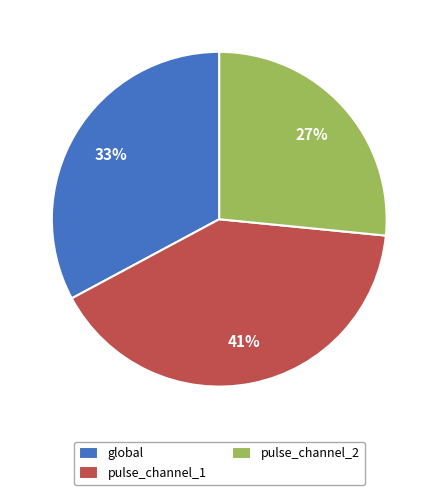

Rank the categories by value from lowest to highest.

pulse_channel_2, global, pulse_channel_1